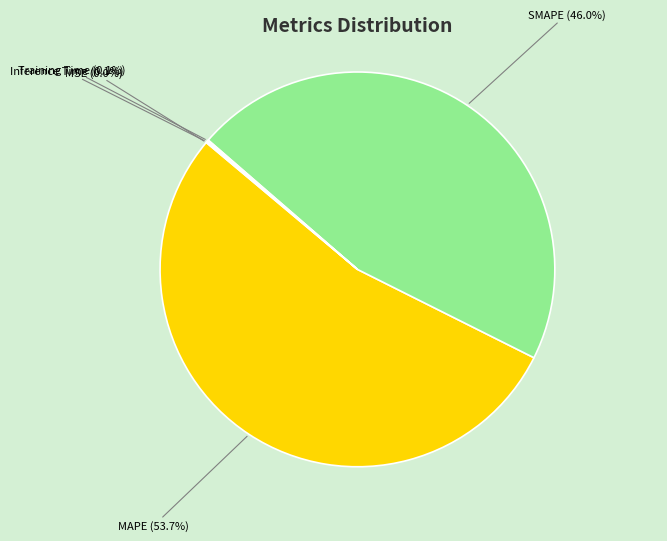

Which slice is the largest?

MAPE